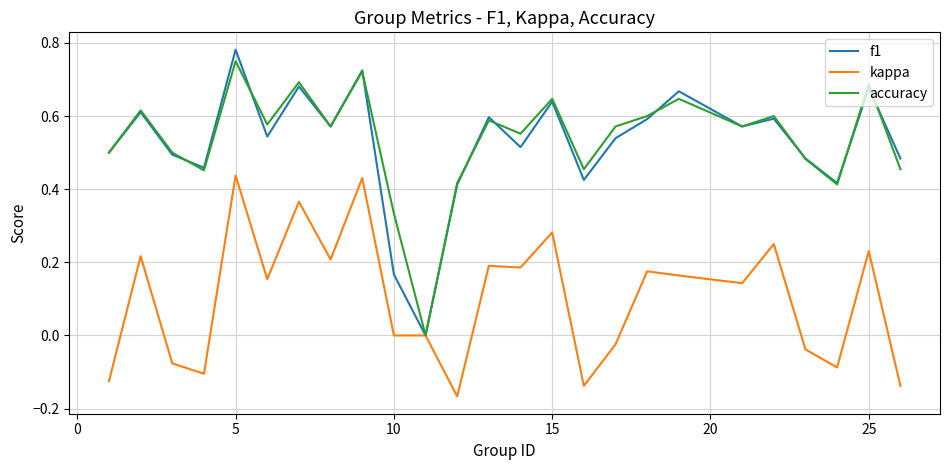

Which series has the largest range (max minus min)?

f1